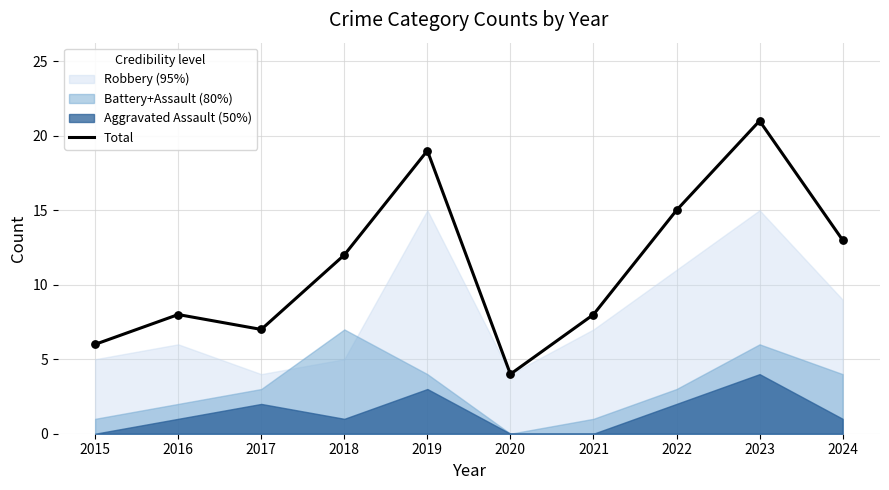

Approximately how many times larger is the value at 2021 compared to 2020?

2.0